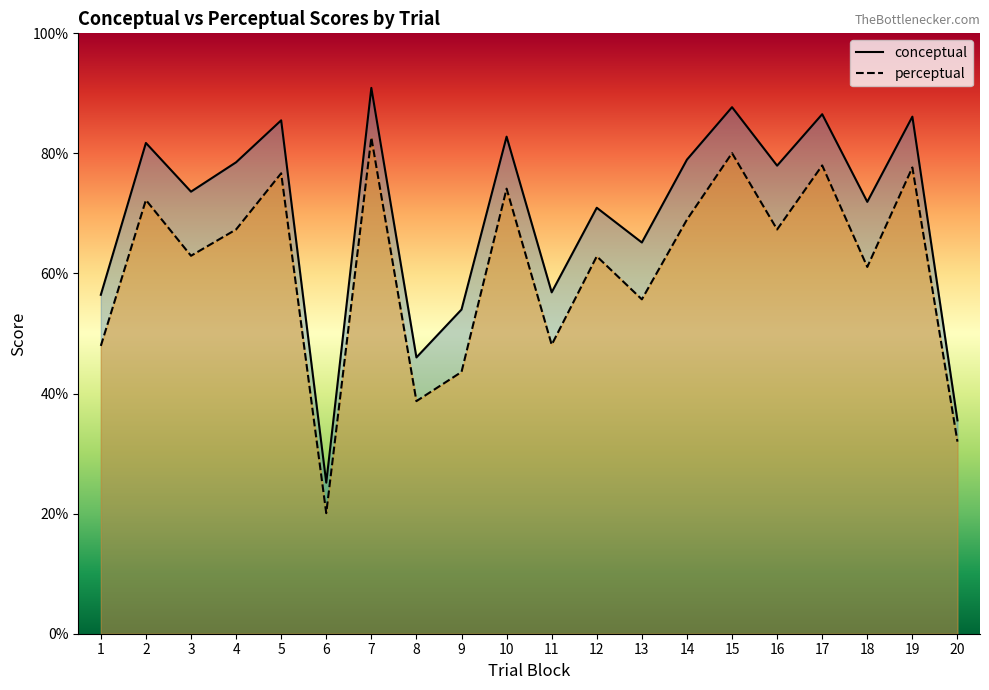

Reading left to right, transcribe all the data shown in this chart.

conceptual: 56.5	81.7	73.6	78.5	85.5	25.2	90.9	46.0	54.0	82.8	56.9	71.0	65.2	79.0	87.7	78.0	86.5	71.9	86.1	35.5
perceptual: 47.9	72.2	63.0	67.3	76.7	20.1	82.7	38.7	43.6	74.1	48.1	62.9	55.7	69.0	80.0	67.3	78.0	61.1	77.7	32.0